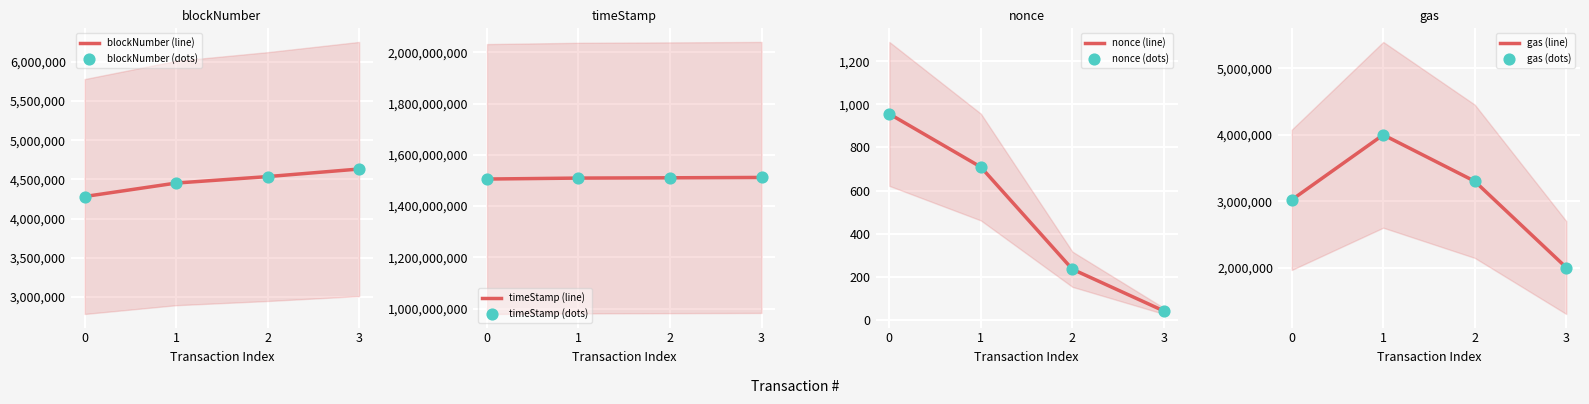

Which series has the largest total across all categories?

timeStamp